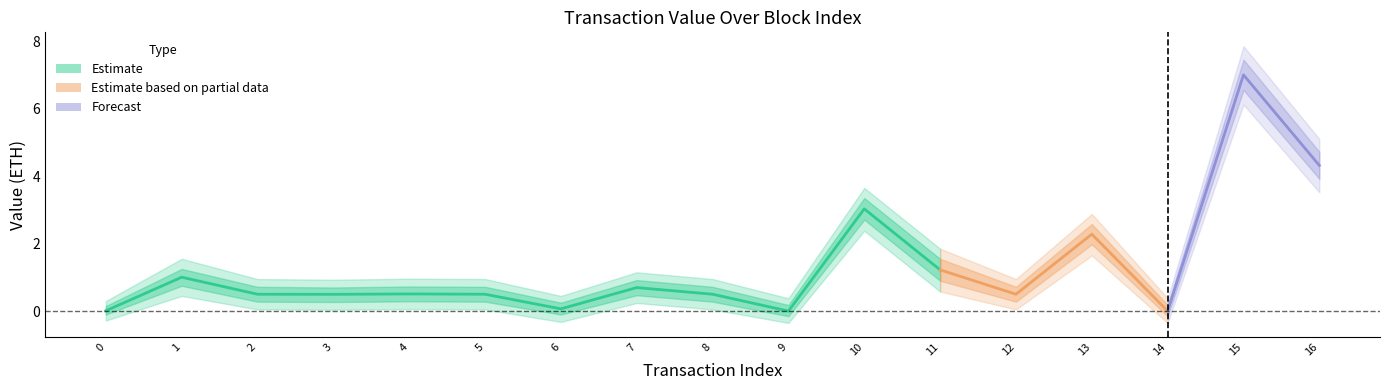

Does the chart display data point markers on the line(s)?

No